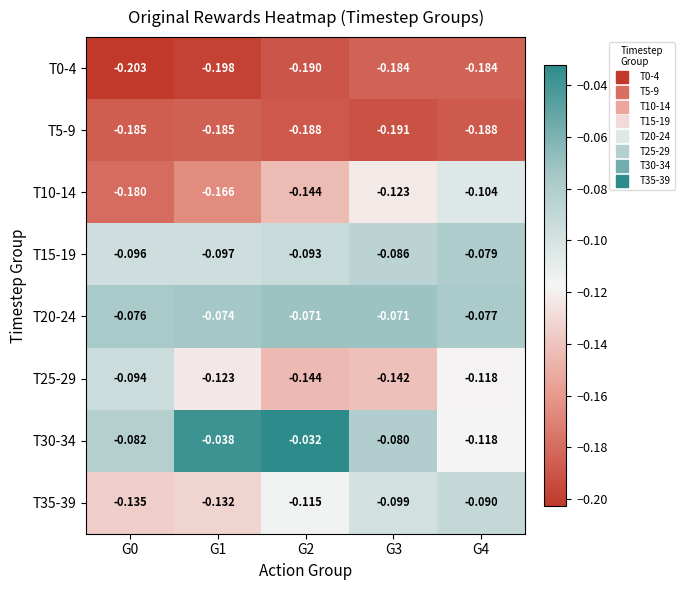

Is the value of T5-9 at G1 greater than the value of T10-14 at G0?

No